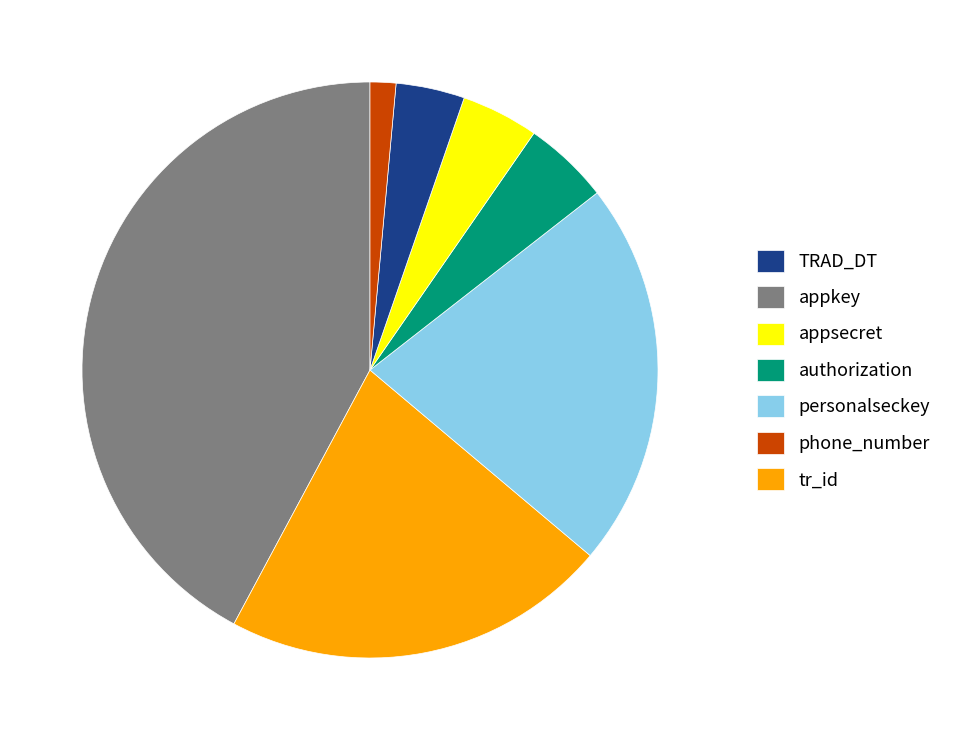

How many segments does this pie chart have?

7